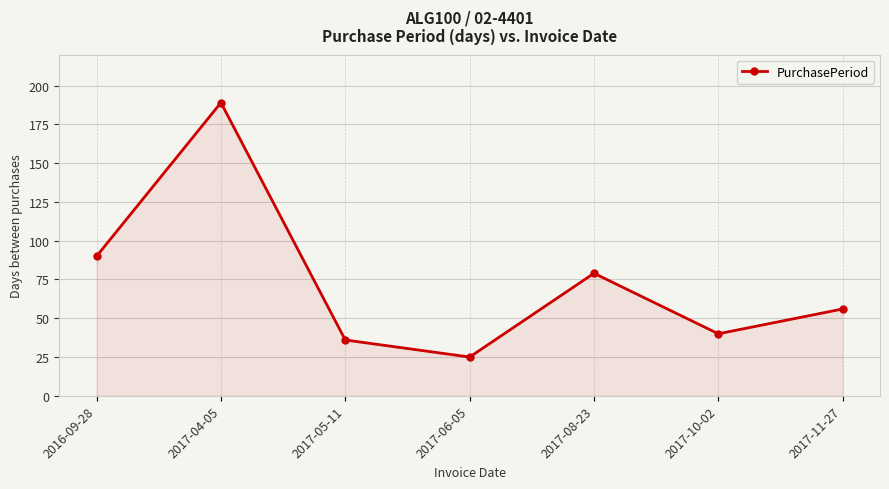

What is the minimum value shown in the chart?

25